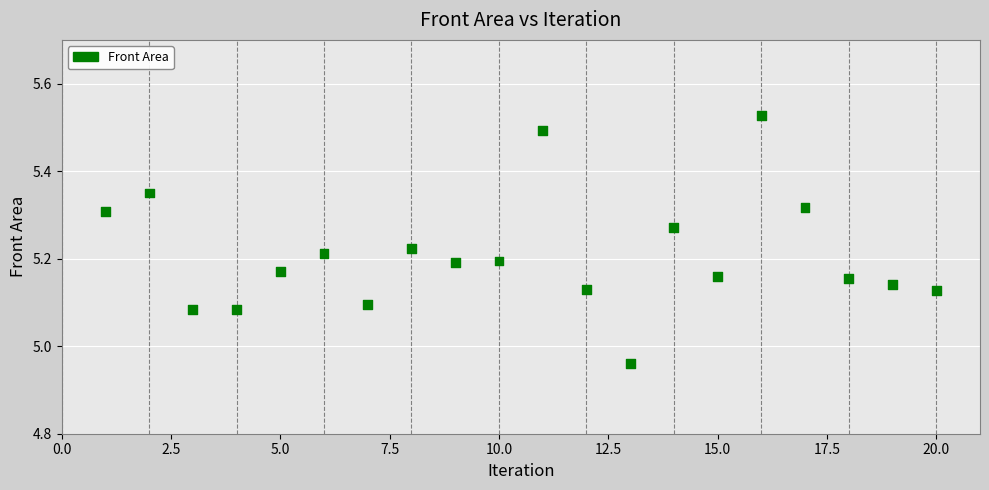

What is the range of X values (max minus min)?

19.0